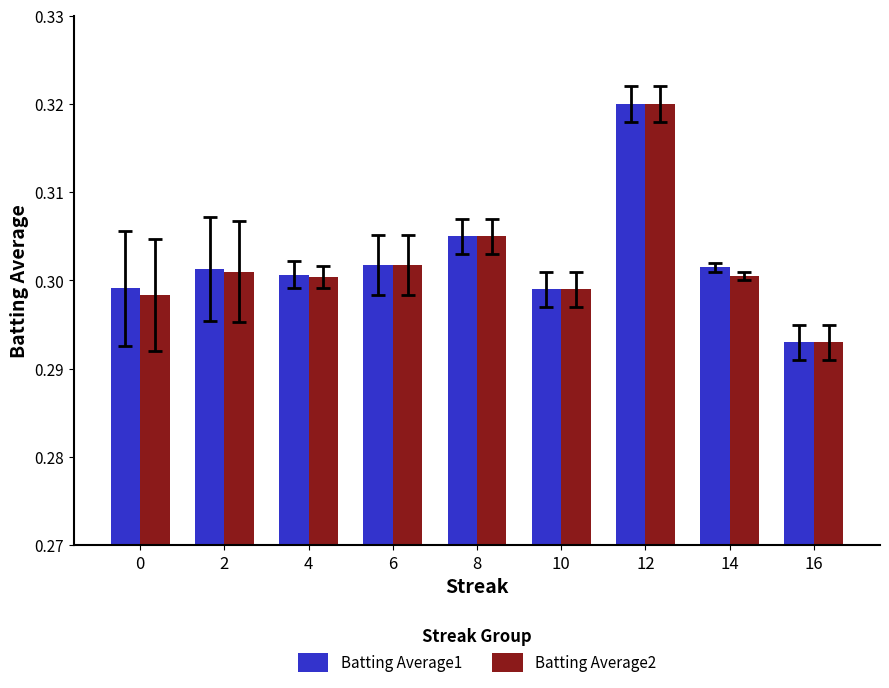

Is it true that Batting Average1 equals 0.5 at 6?

False